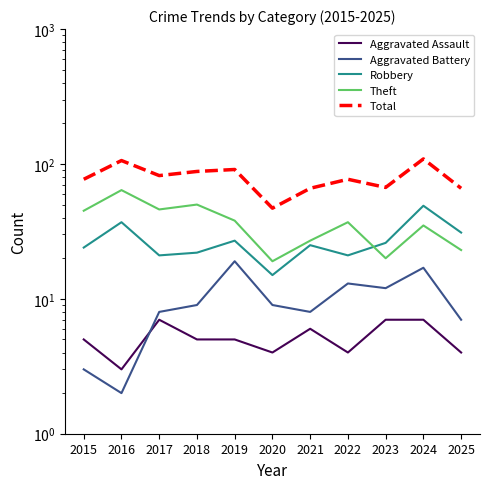

True or false: Total and Theft intersect in this chart.

False